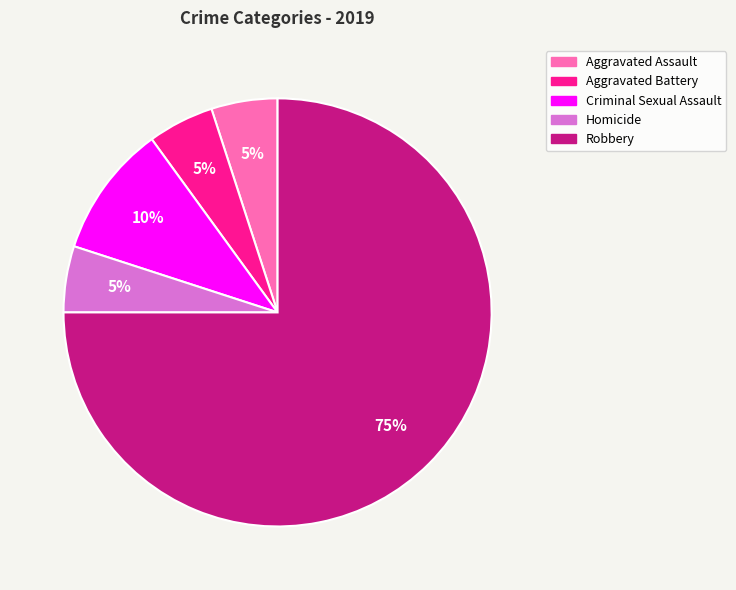

Which slice is the largest?

Robbery